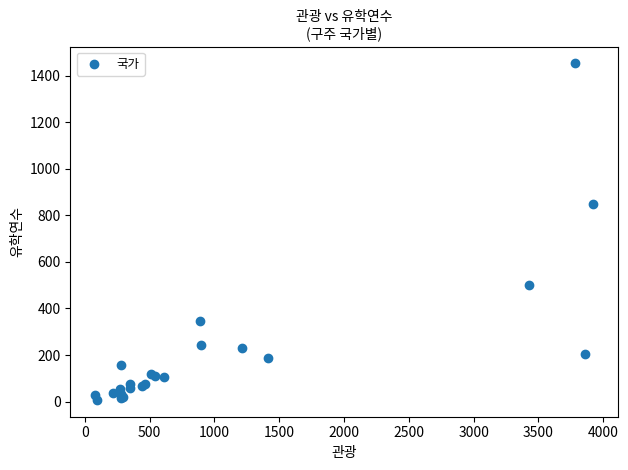

What Y value in the scatter plot is closest to 730?

850